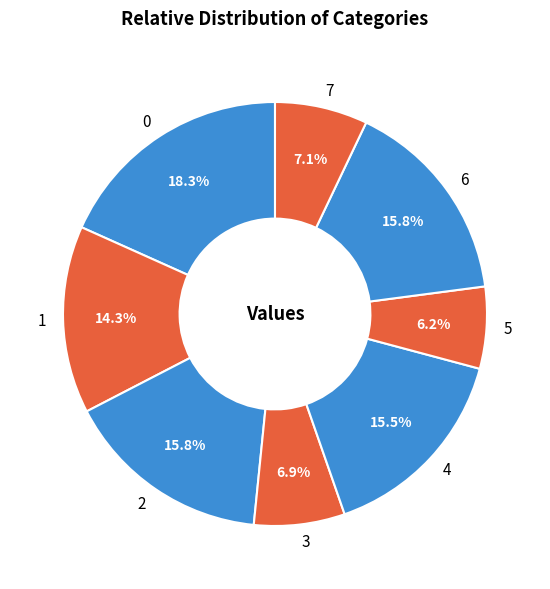

Does 7 represent more than half of the total?

No